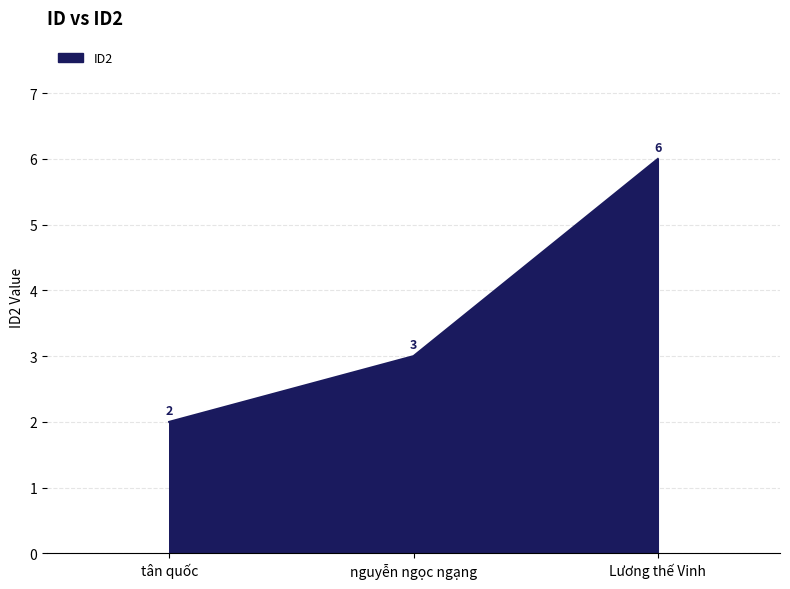

List the labels in order of value, smallest first.

tân quốc, nguyễn ngọc ngạng, Lương thế Vinh